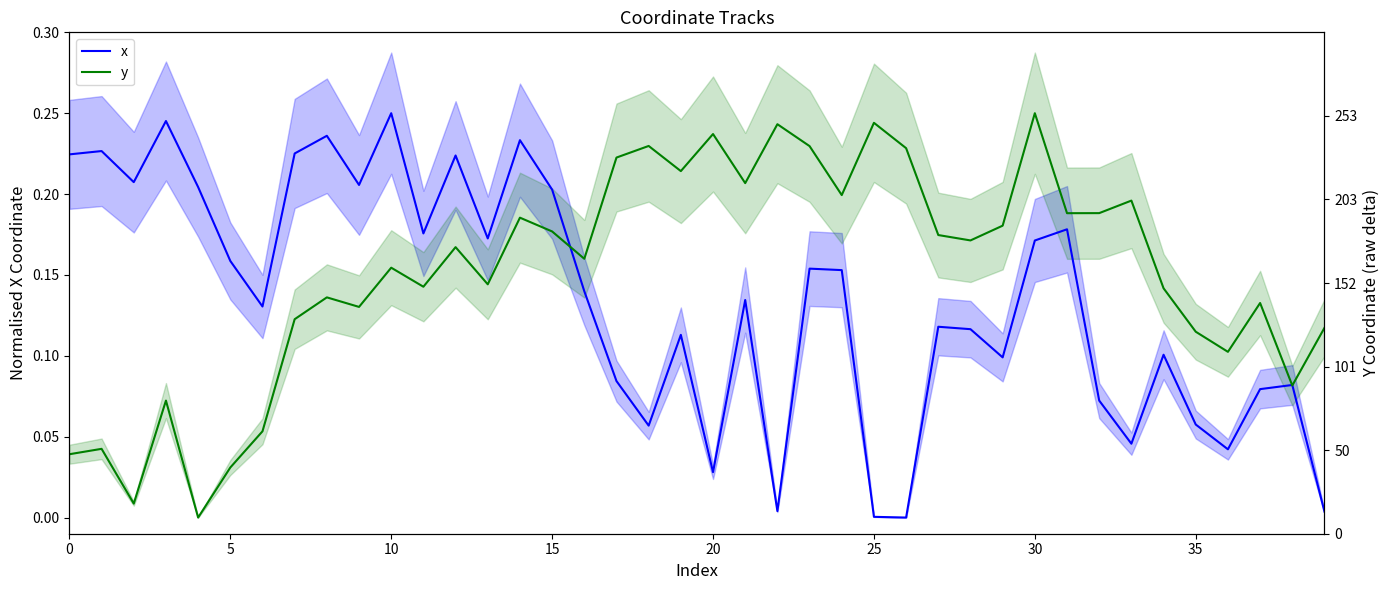

What is the highest value of the x series?

0.2